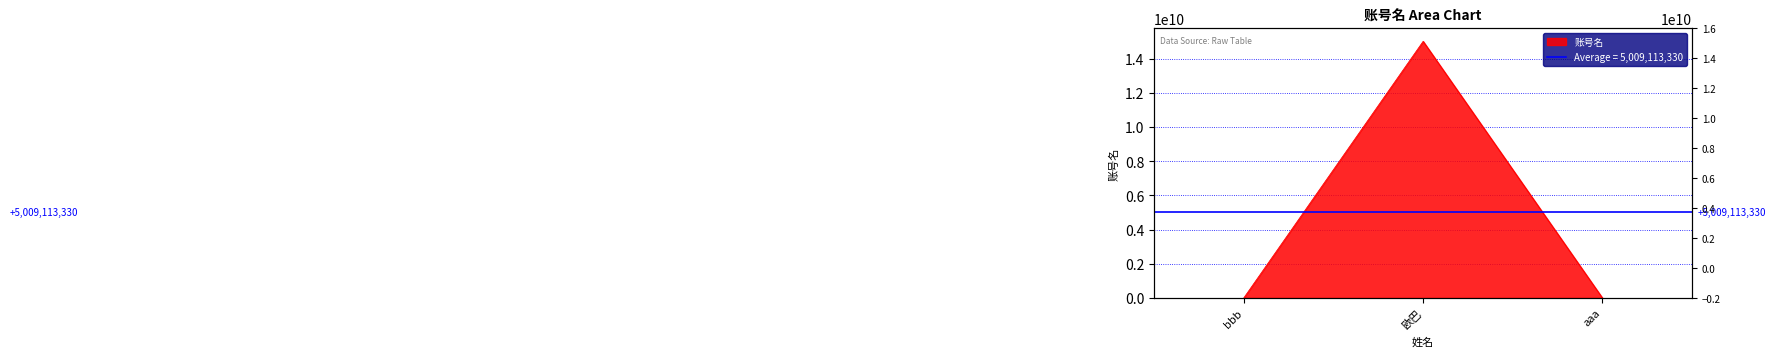

How many categories are shown in the chart?

3